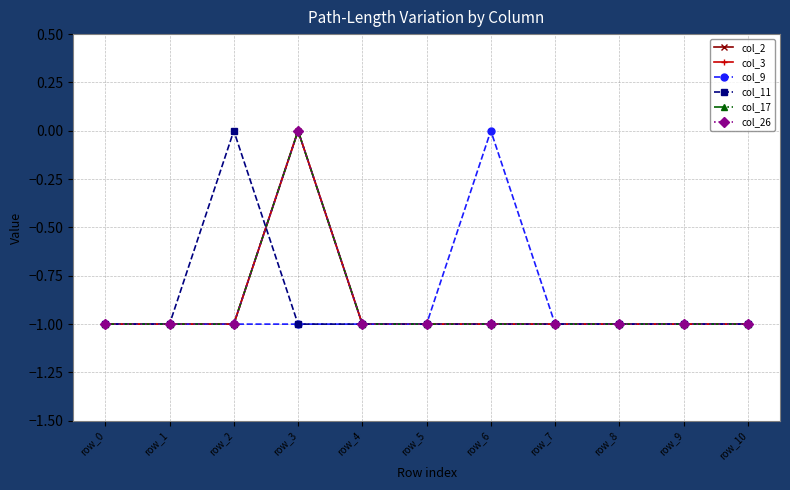

What is the sum of the col_2 values at row_3 and row_5?

-1